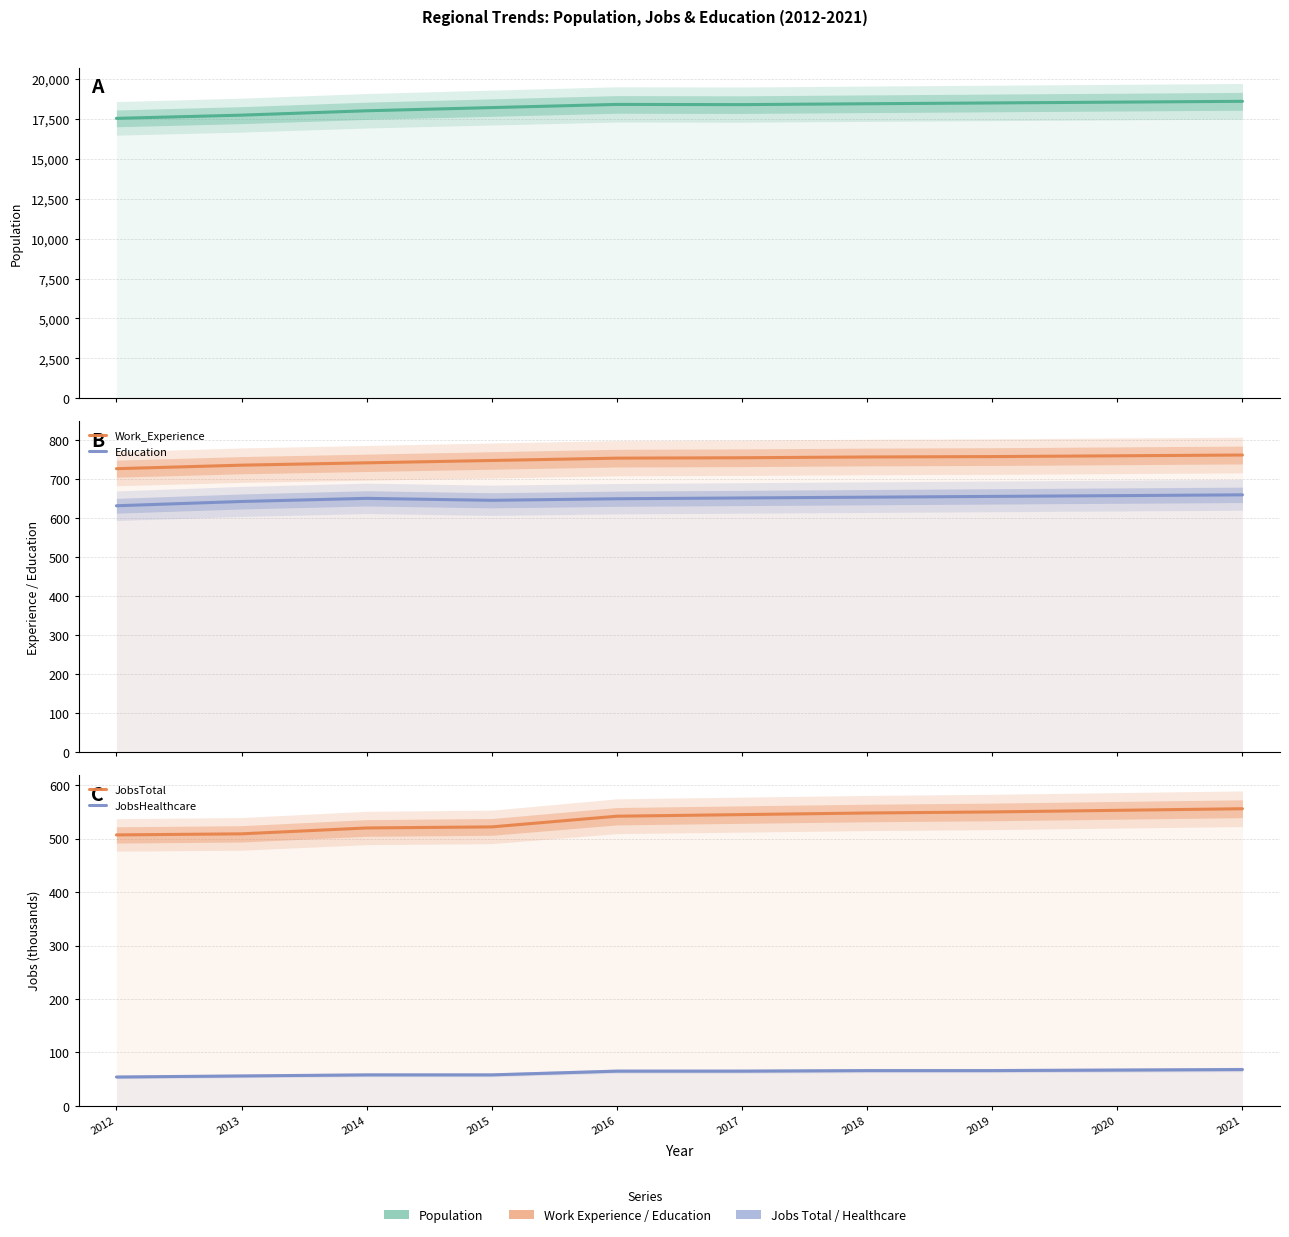

Is it true that JobsHealthcare equals 65 at 2016?

True